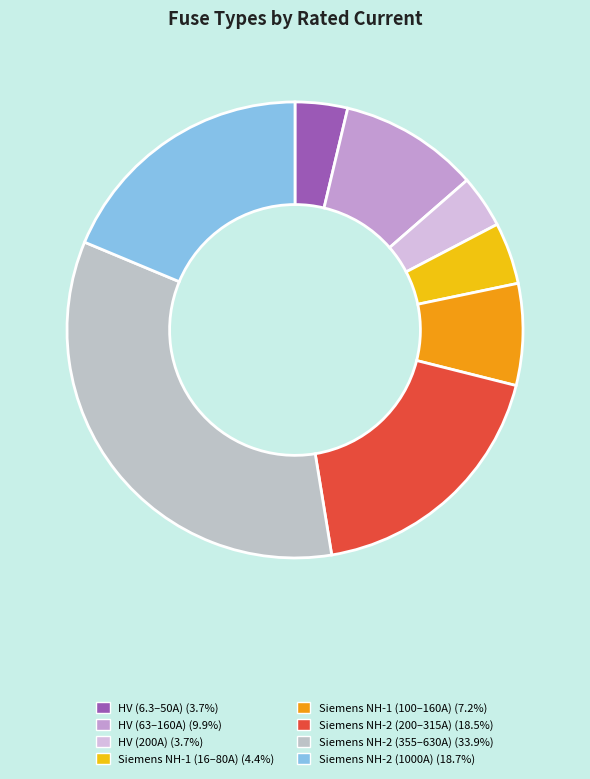

How many segments does this pie chart have?

8